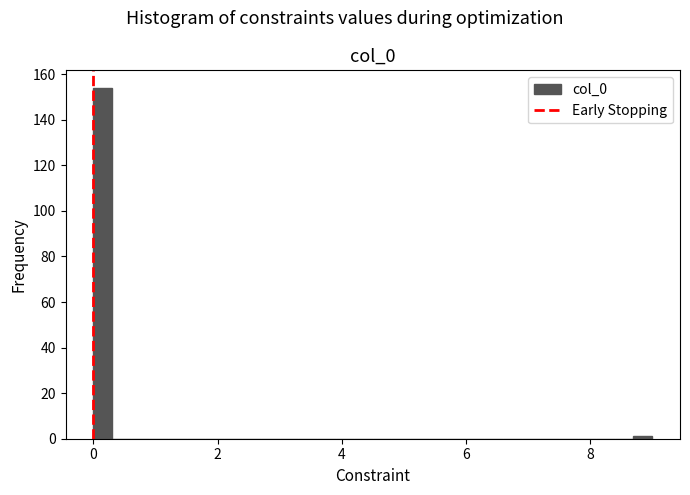

Read against the x-axis, roughly where is the centre of the tallest bar?

0.2